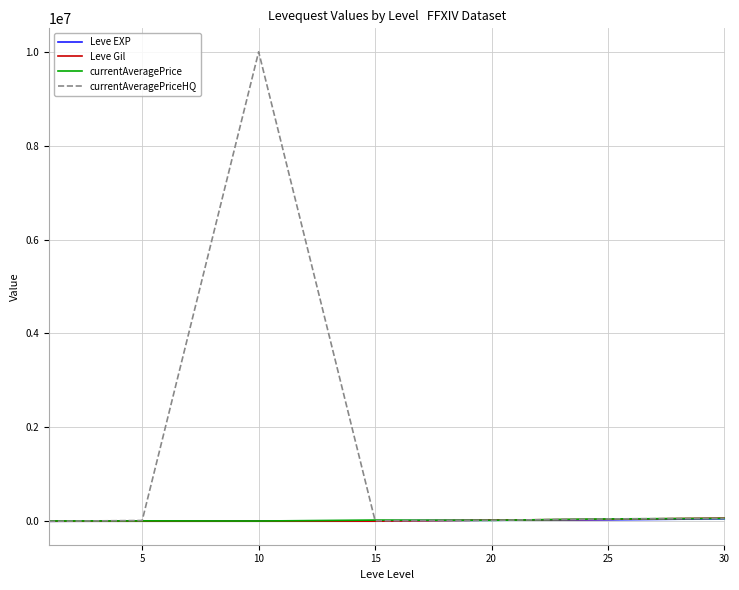

At which label does currentAveragePriceHQ reach its peak?

10